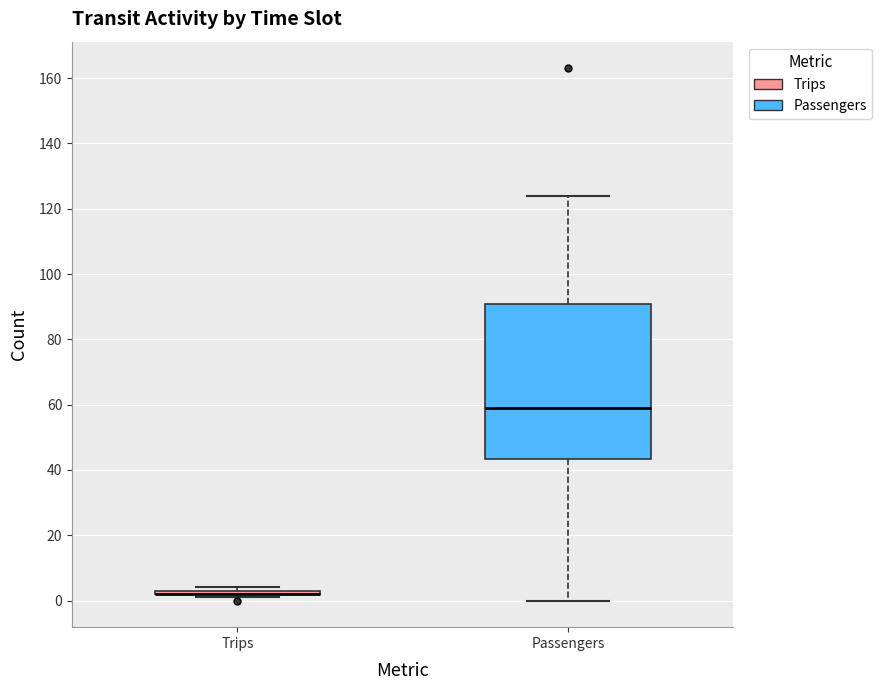

Reading left to right, read every box against the y-axis: the position of its median line, the range the box covers, and the ends of its whiskers. The values are not printed on the chart, so give them approximately, as read against the axis.

Trips: box collapsed to a line at 2, whiskers 2 to 4
Passengers: median 60, box 44 to 90, whiskers 0 to 124